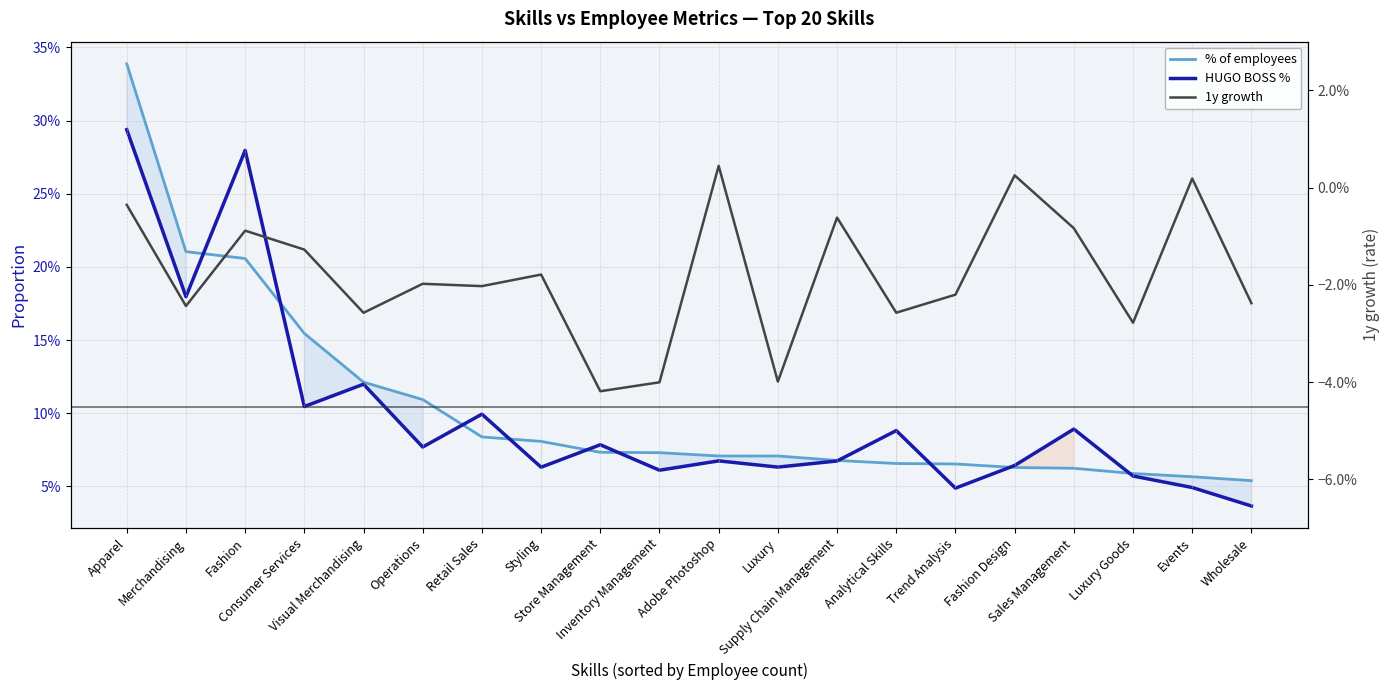

True or false: HUGO BOSS % and % of employees cross at least once.

True